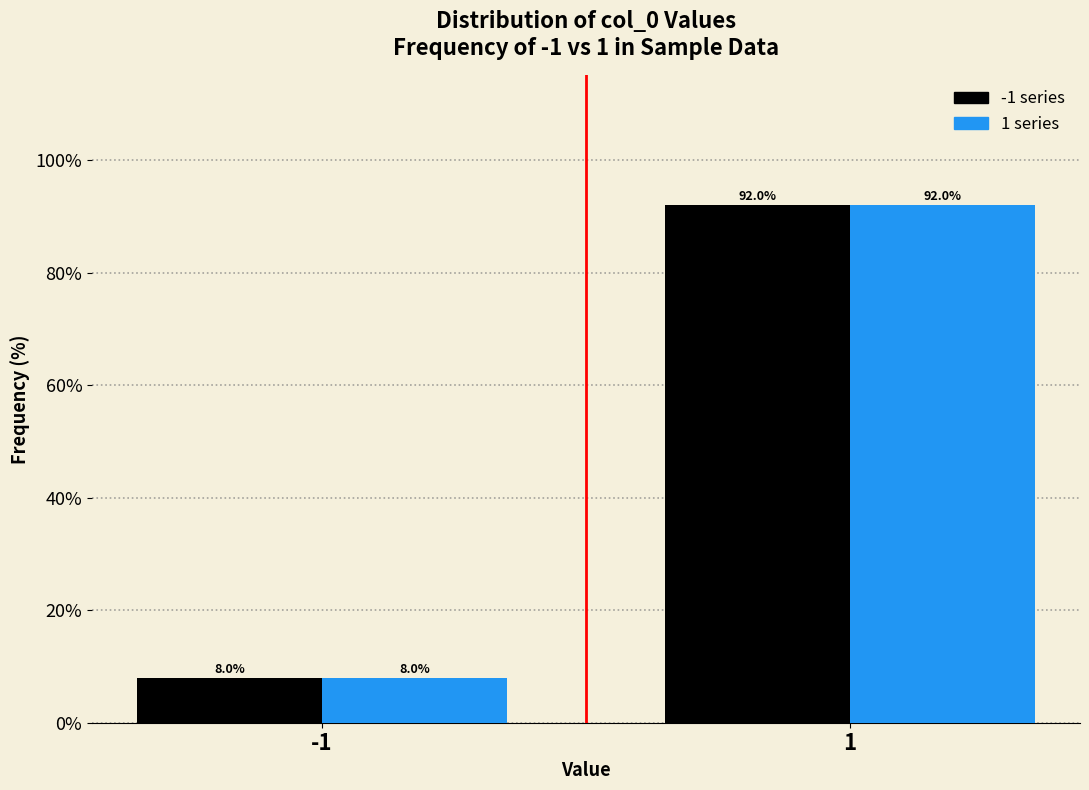

What is the greatest value displayed?

92.0